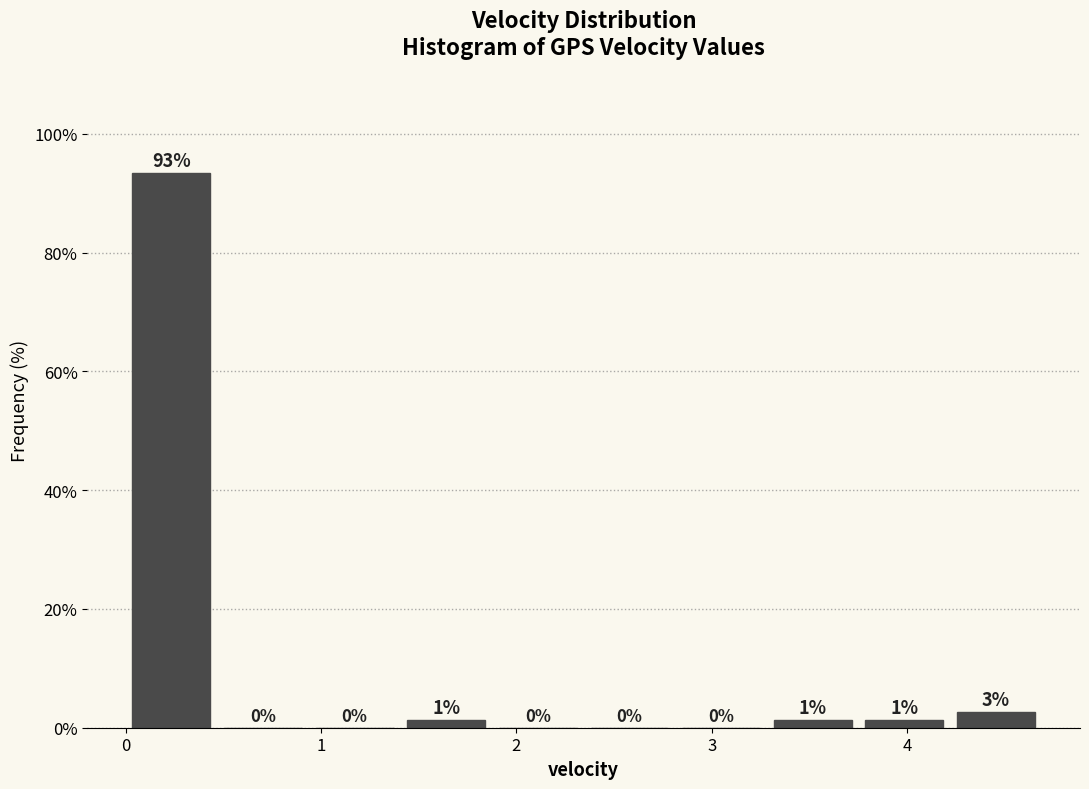

Which range on the x-axis has the tallest bar?

0.0 to 0.5